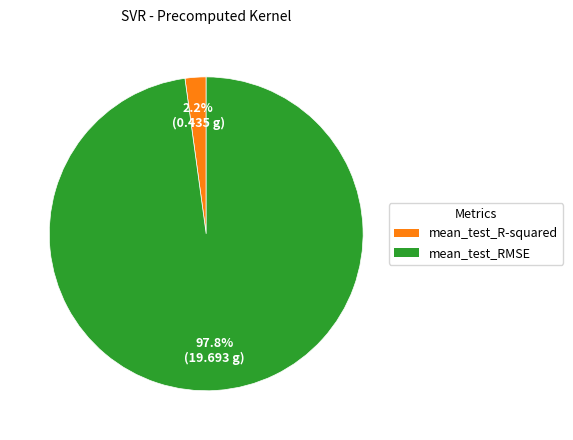

To the nearest percent, what percentage of the pie is mean_test_R-squared?

2%